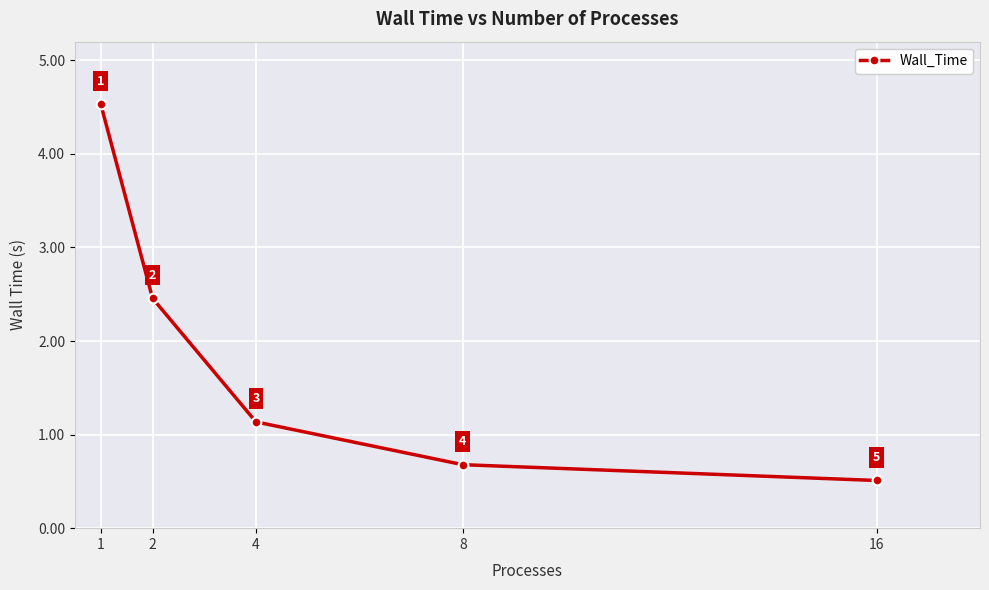

Approximately how many times larger is the value at 8 compared to 4?

0.6